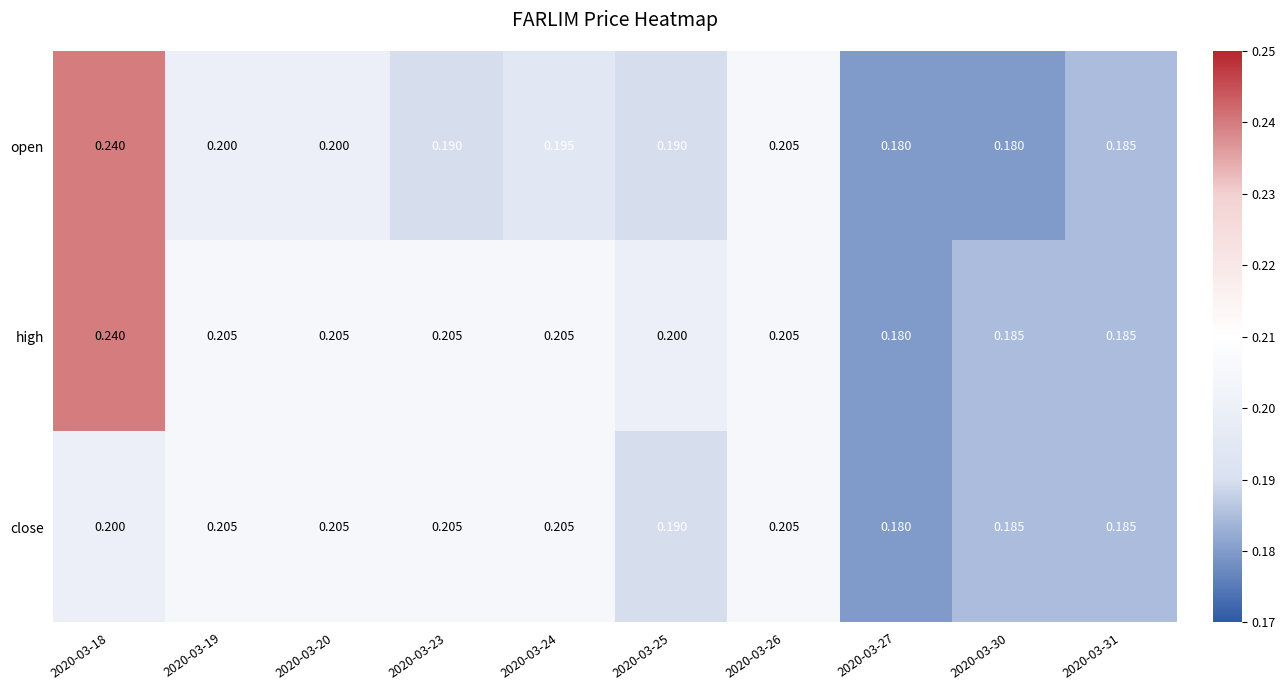

Between 2020-03-18 and 2020-03-20, which series saw the biggest shift?

open